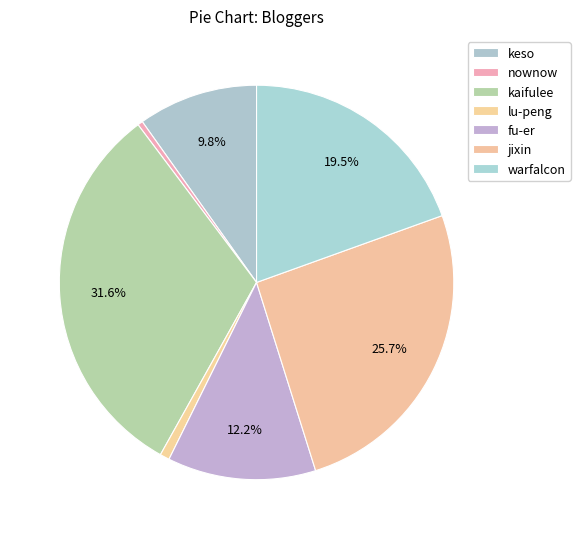

How many slices are in this pie chart?

7